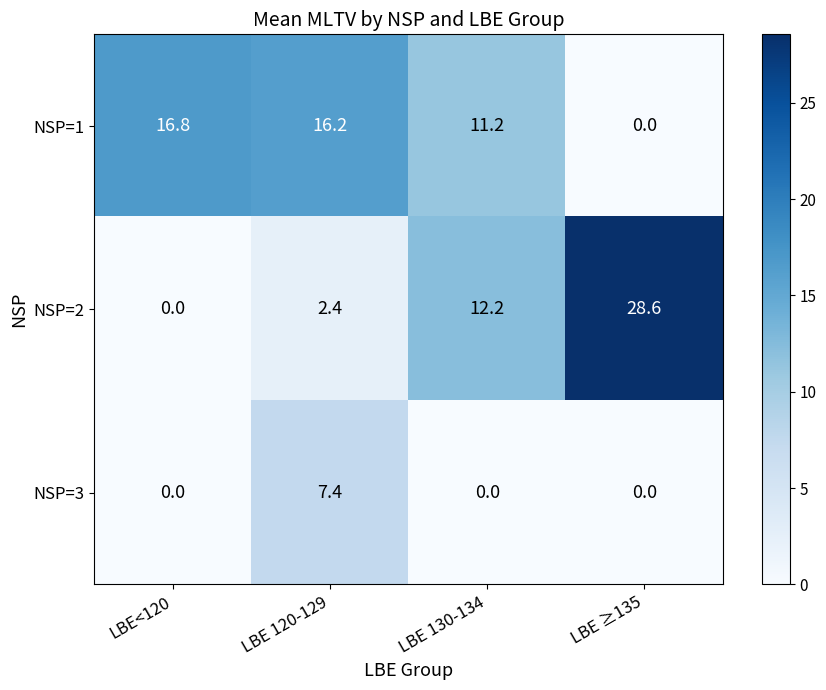

List the series in order of their peak value, lowest first.

NSP=3, NSP=1, NSP=2